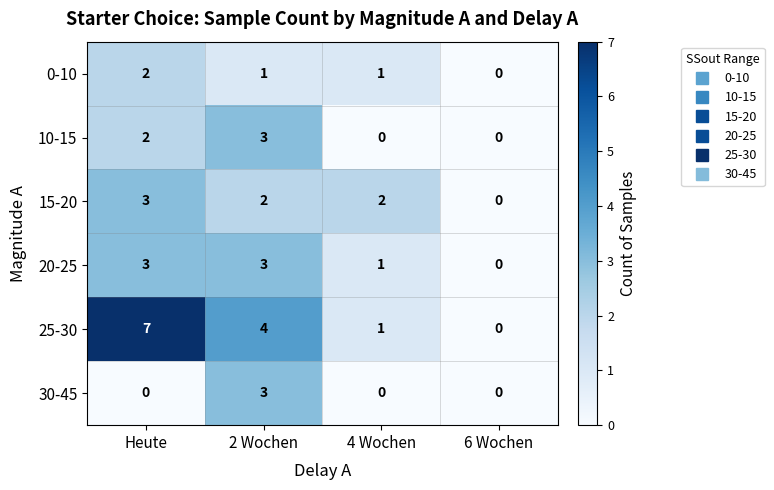

What is the sum of all 0-10 values?

4